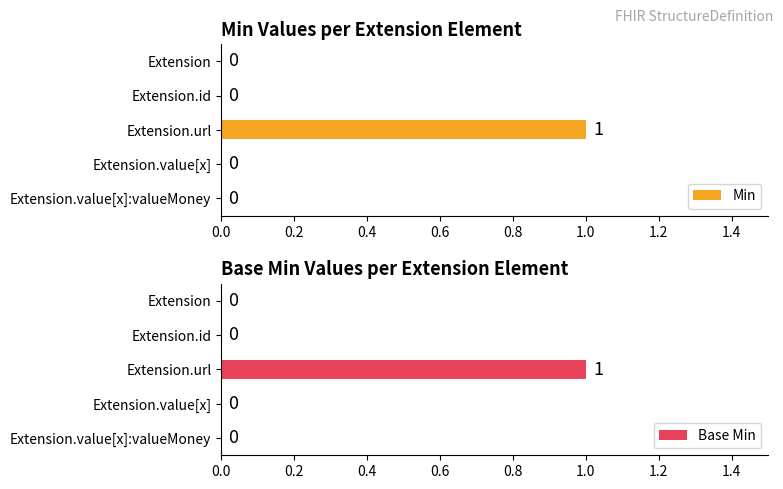

Rank the series by their maximum value, from lowest to highest.

Min, Base Min